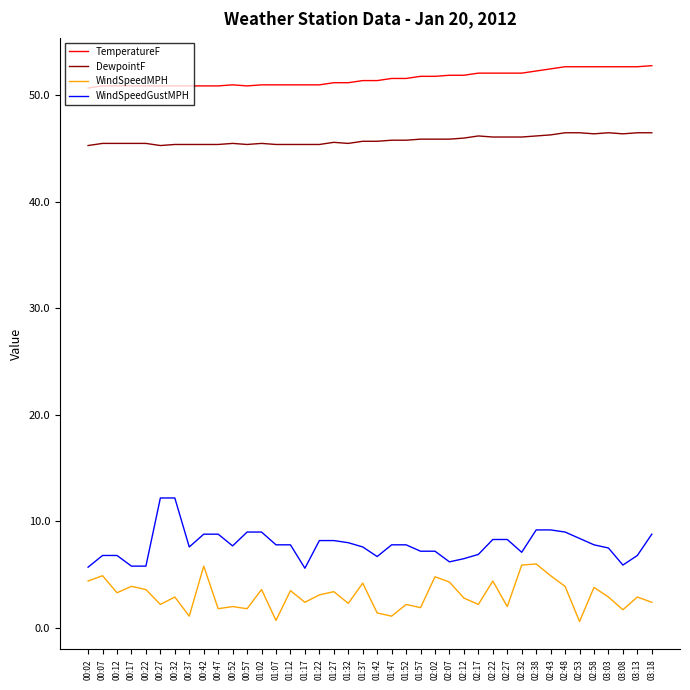

What is the average value of the WindSpeedGustMPH series?

7.8